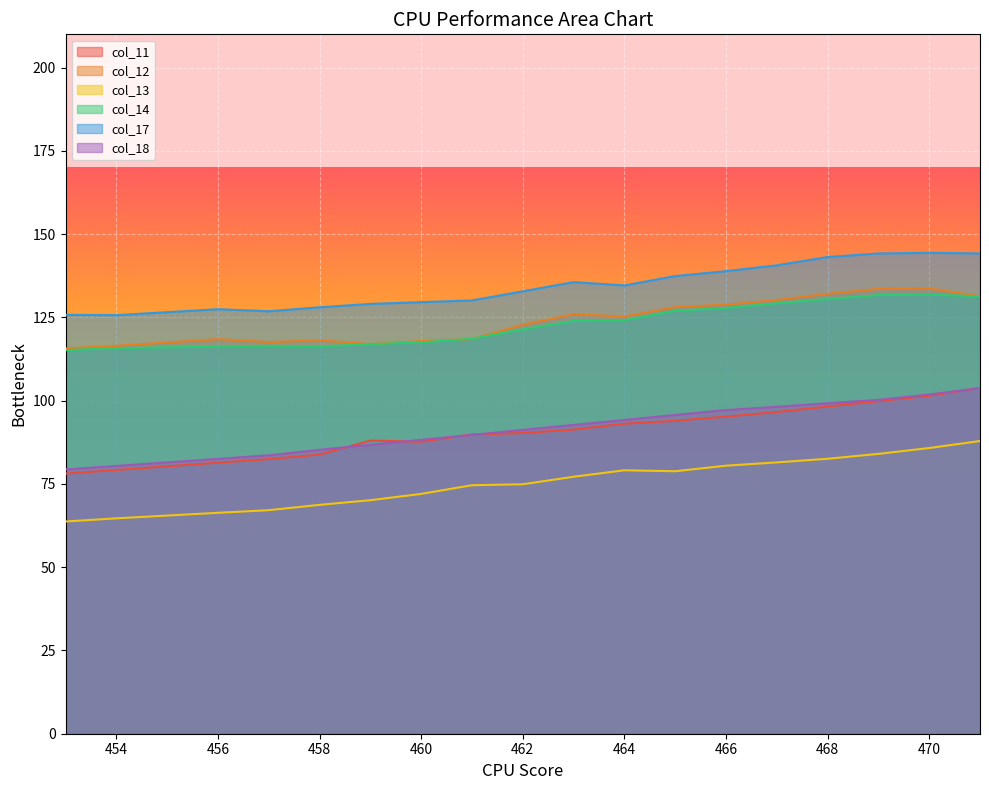

Between 459 and 463, which is larger?

463